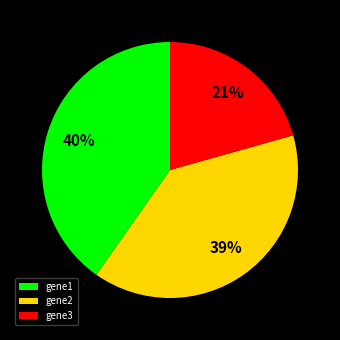

To the nearest percent, what is the difference between the gene3 and gene2 slice percentages?

18%